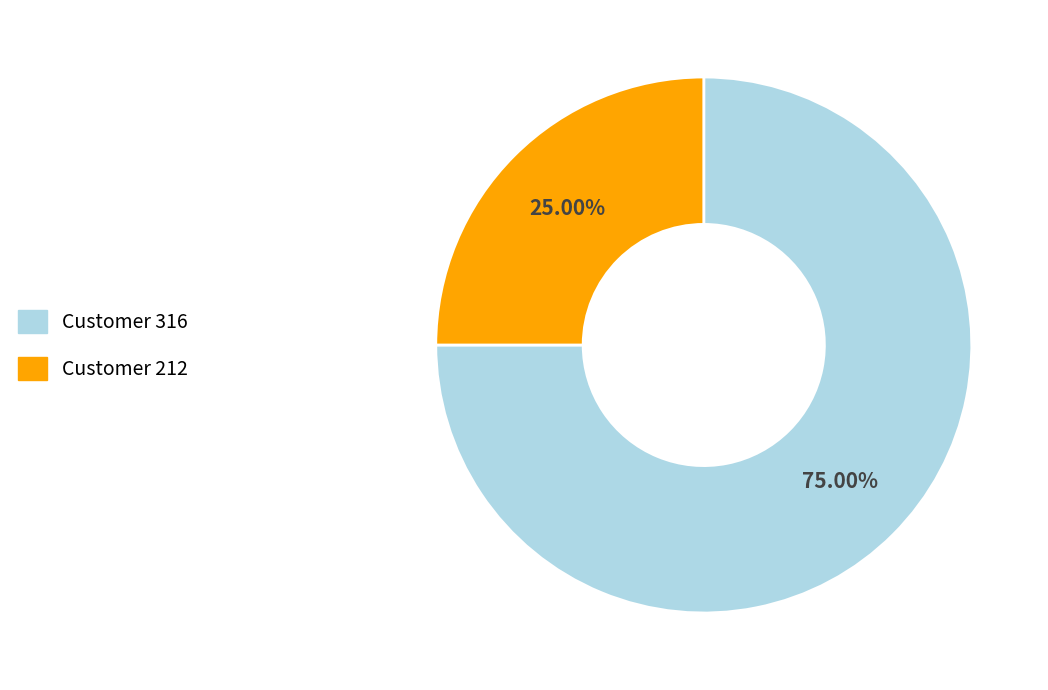

Do Customer 316 and Customer 212 together represent more than half of the pie?

Yes